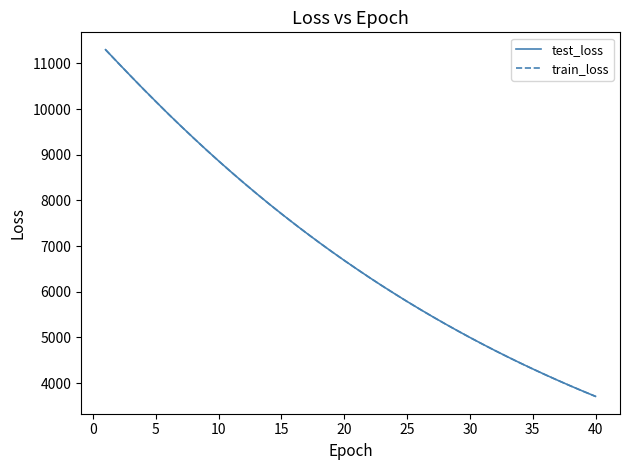

What is the difference between the maximum and minimum values in the test_loss series?

7588.7